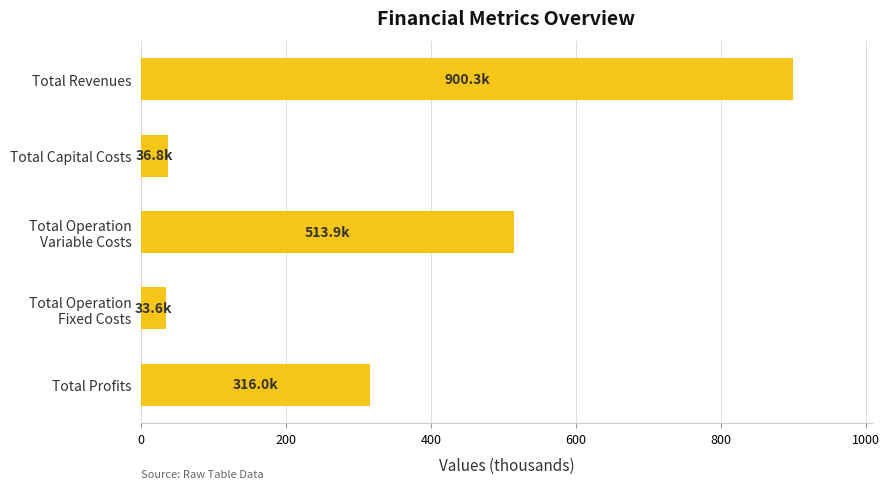

The chart shows a value of 316.0 at Total Profits. True or false?

True